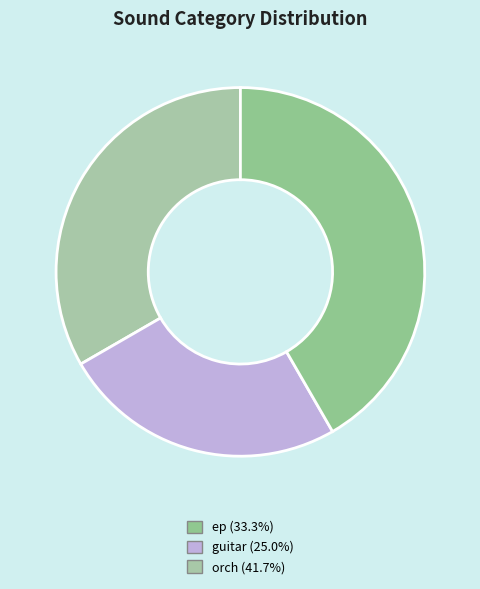

Is there any slice that represents more than half of the pie?

No